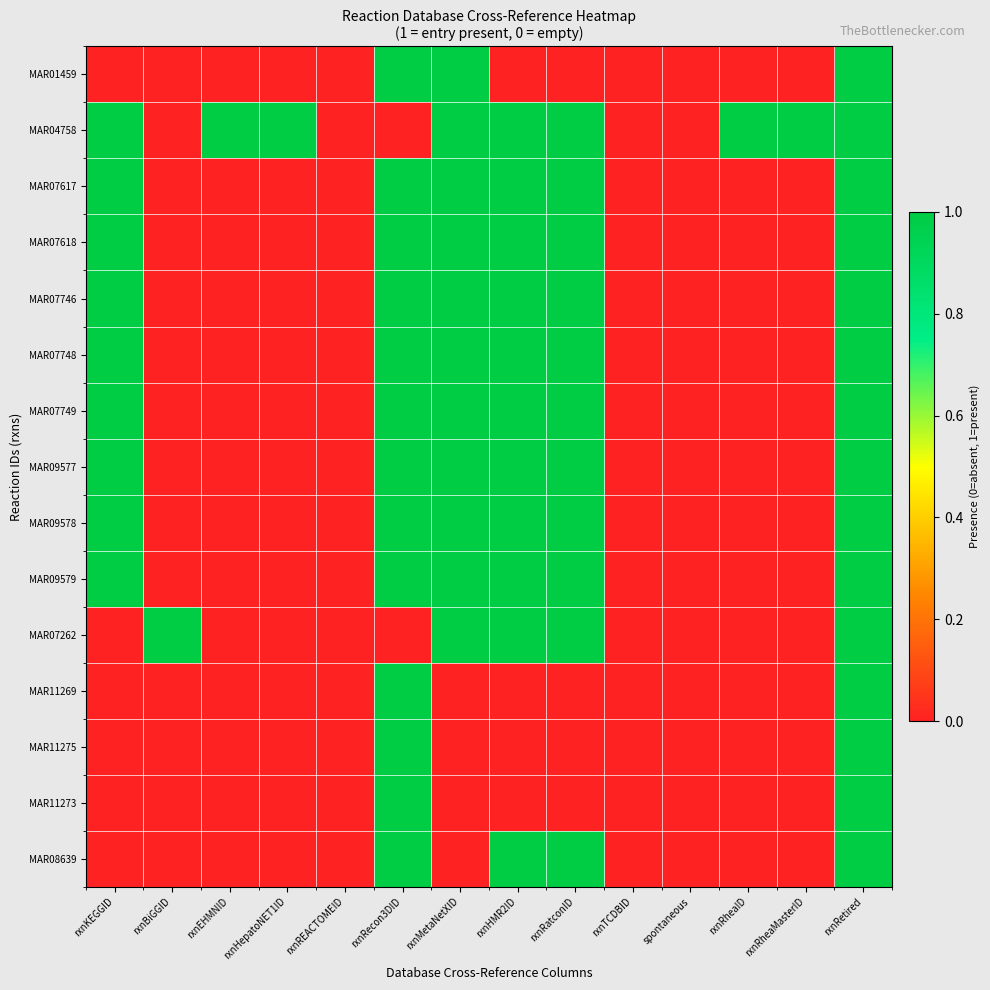

What is the greatest value displayed?

1